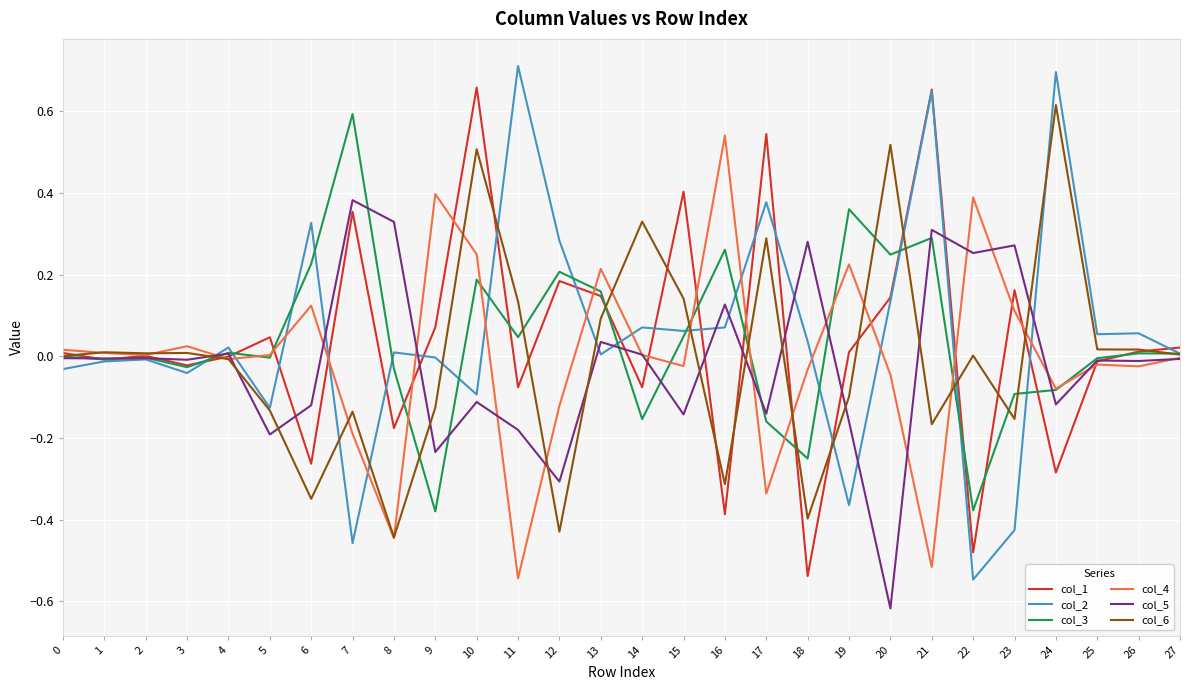

Is it true that col_4 equals 0.0 at 3?

True